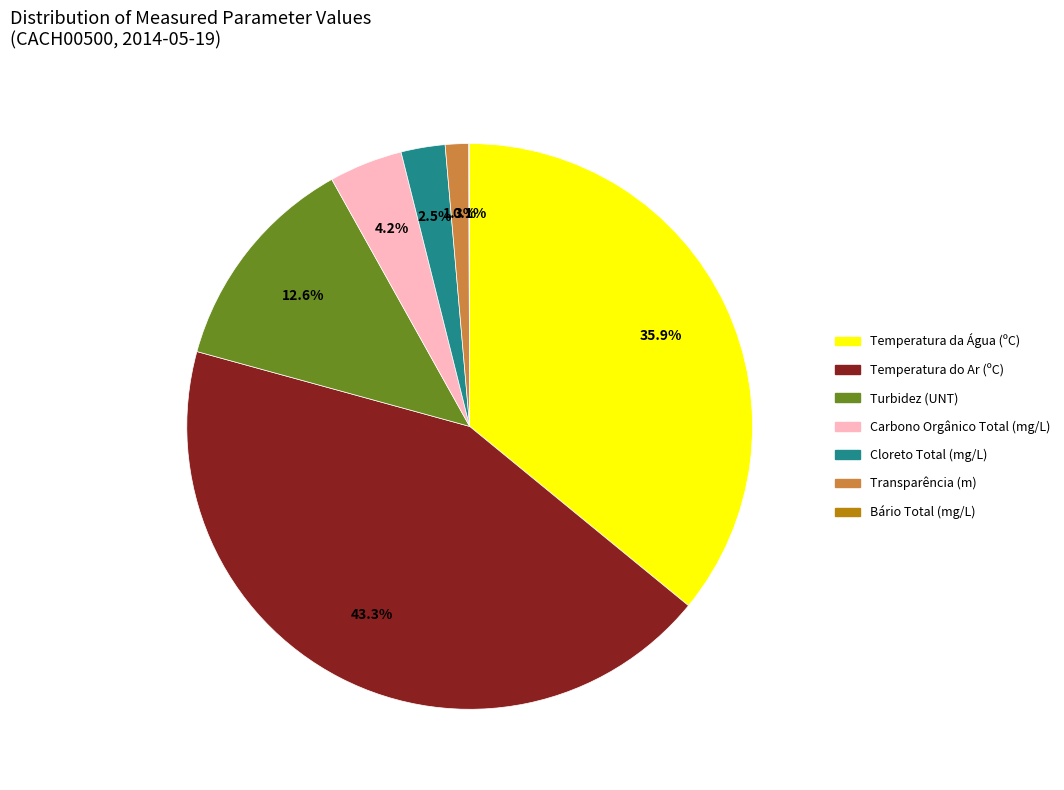

Which category has the biggest portion of the pie?

Temperatura do Ar (ºC)